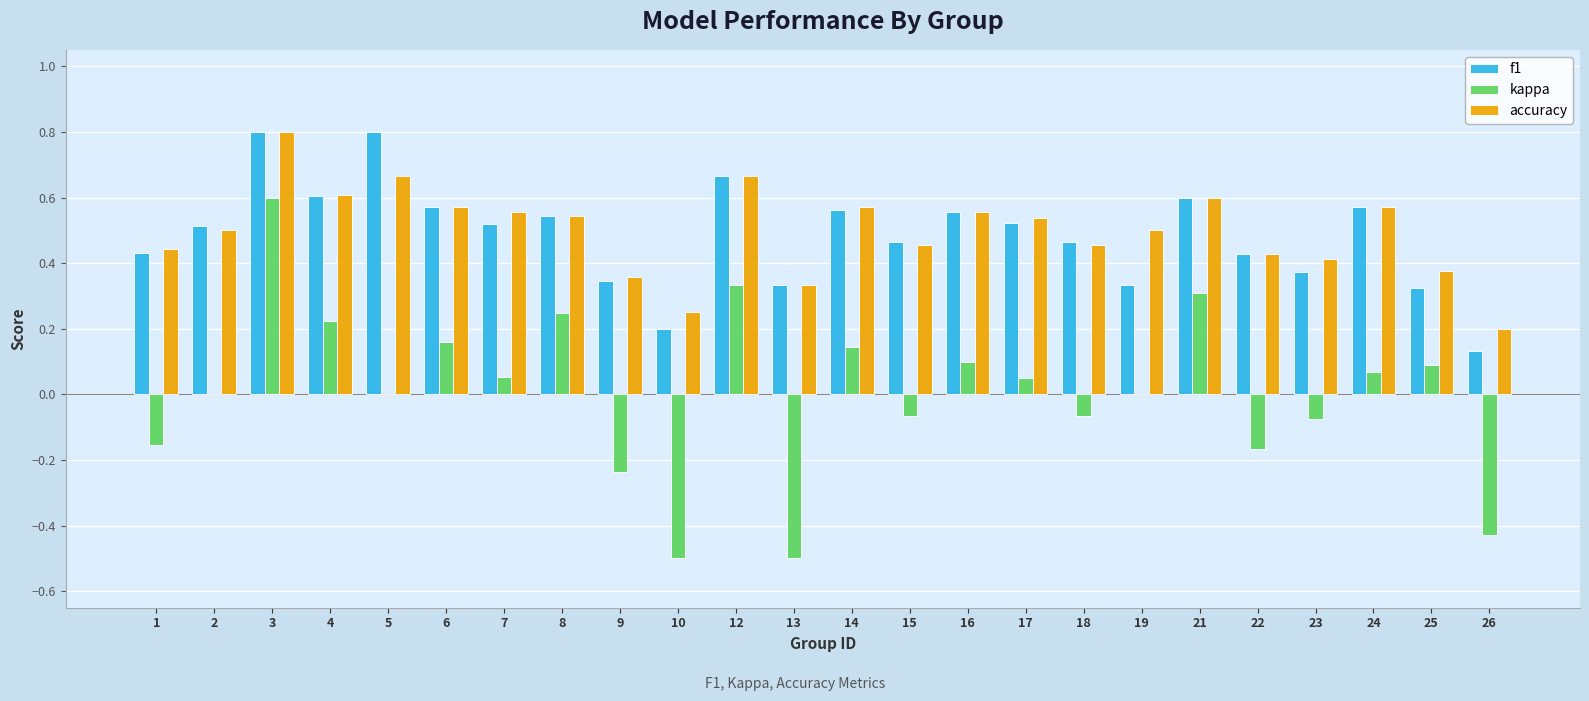

Is it true that f1 equals 0.3 at 7?

False